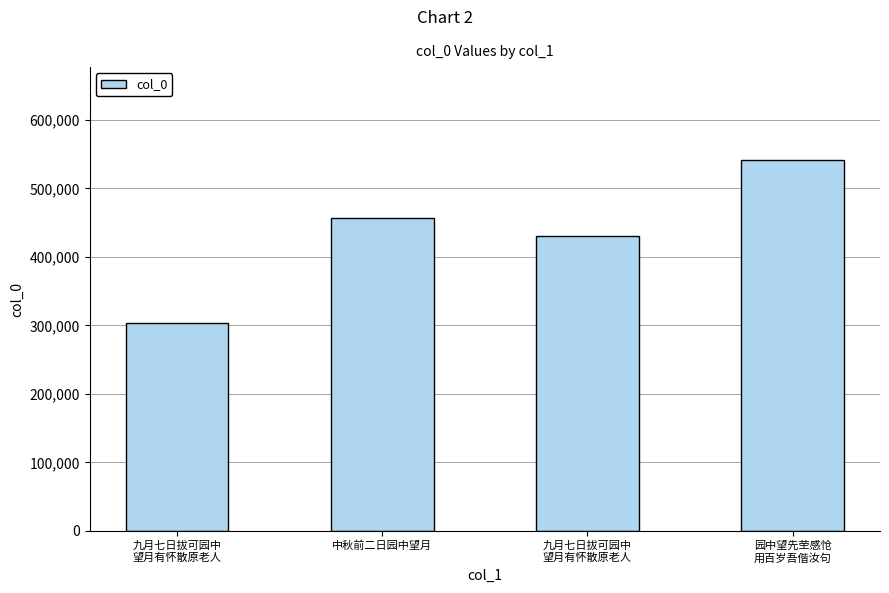

What is the minimum value shown in the chart?

303706